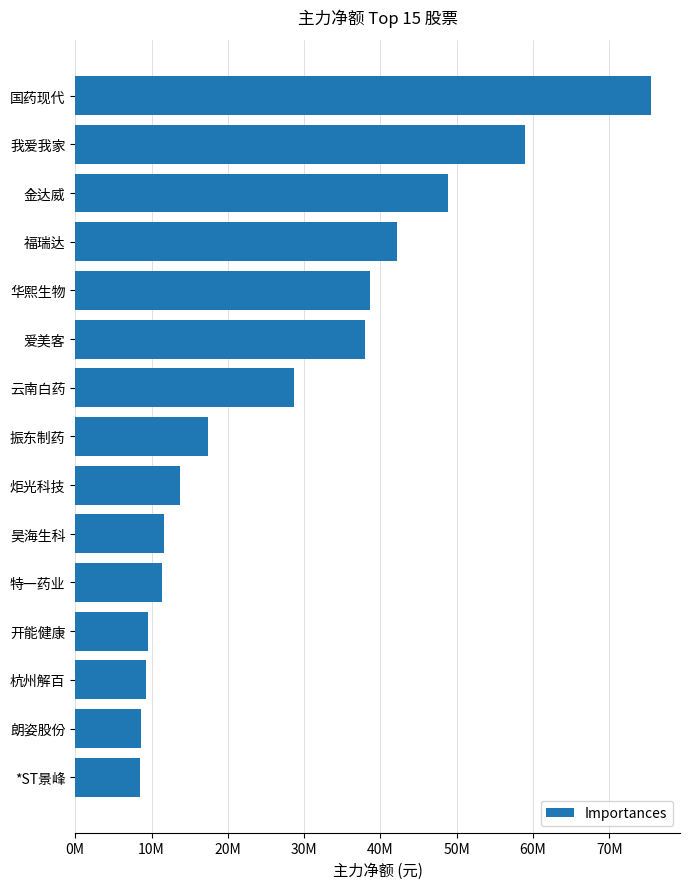

Are the bars horizontal?

Yes